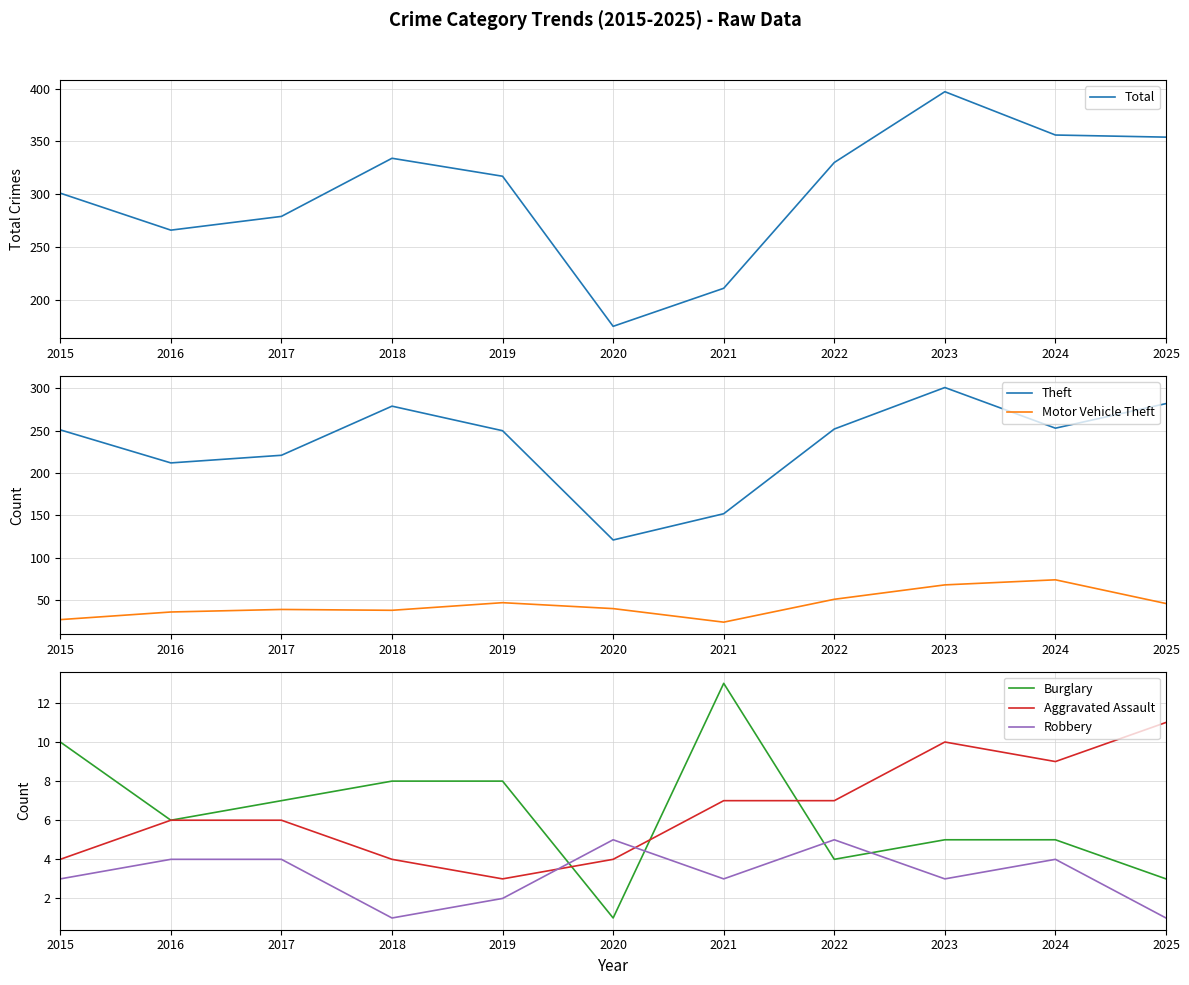

How many series are shown in this chart?

6